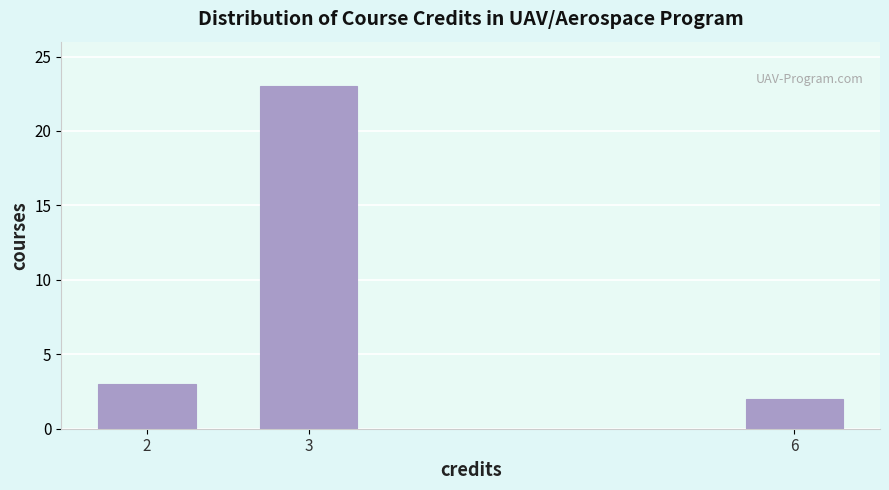

Reading right to left, list all the values displayed in this chart.

2	23	3